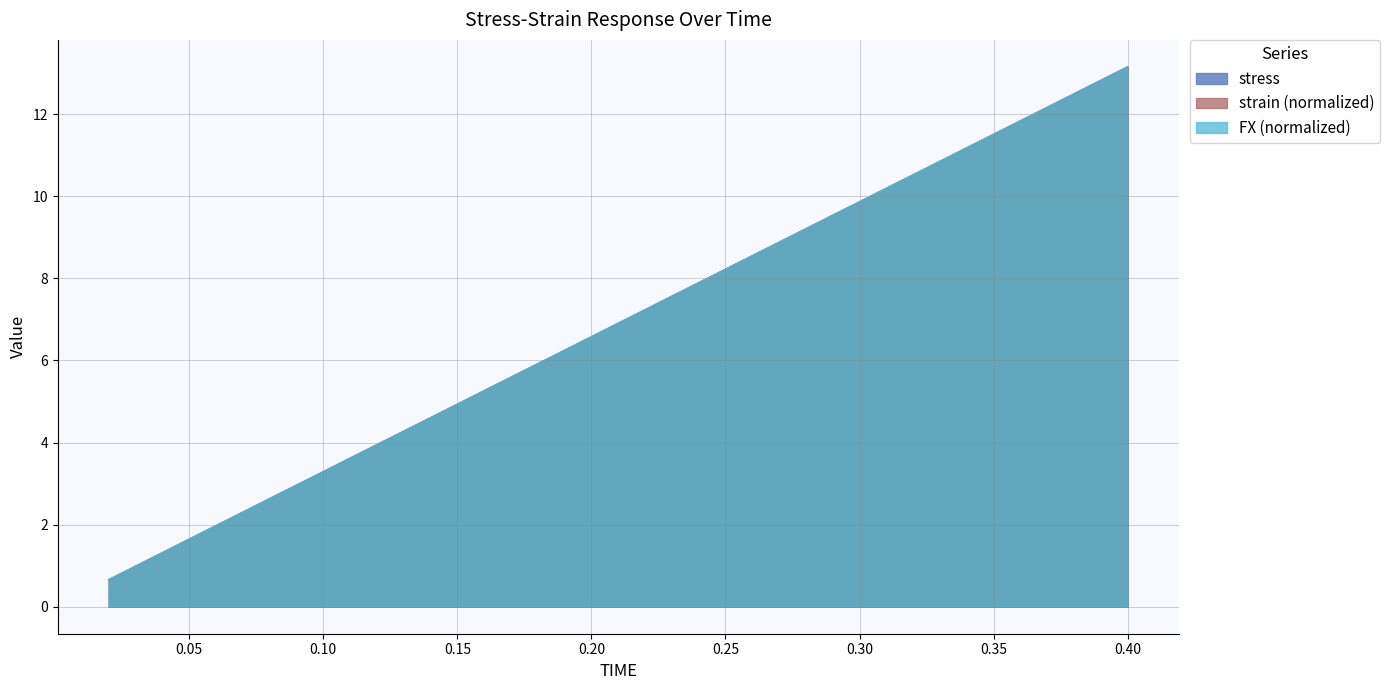

Where does the FX series first go above 7?

0.22